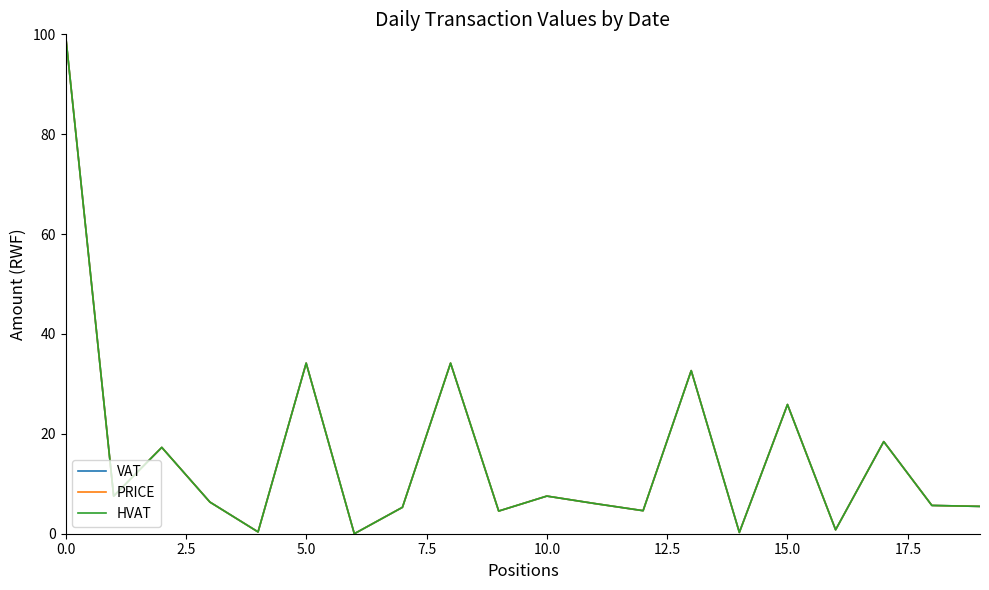

Rank the series by their average value, from lowest to highest.

VAT, PRICE, HVAT